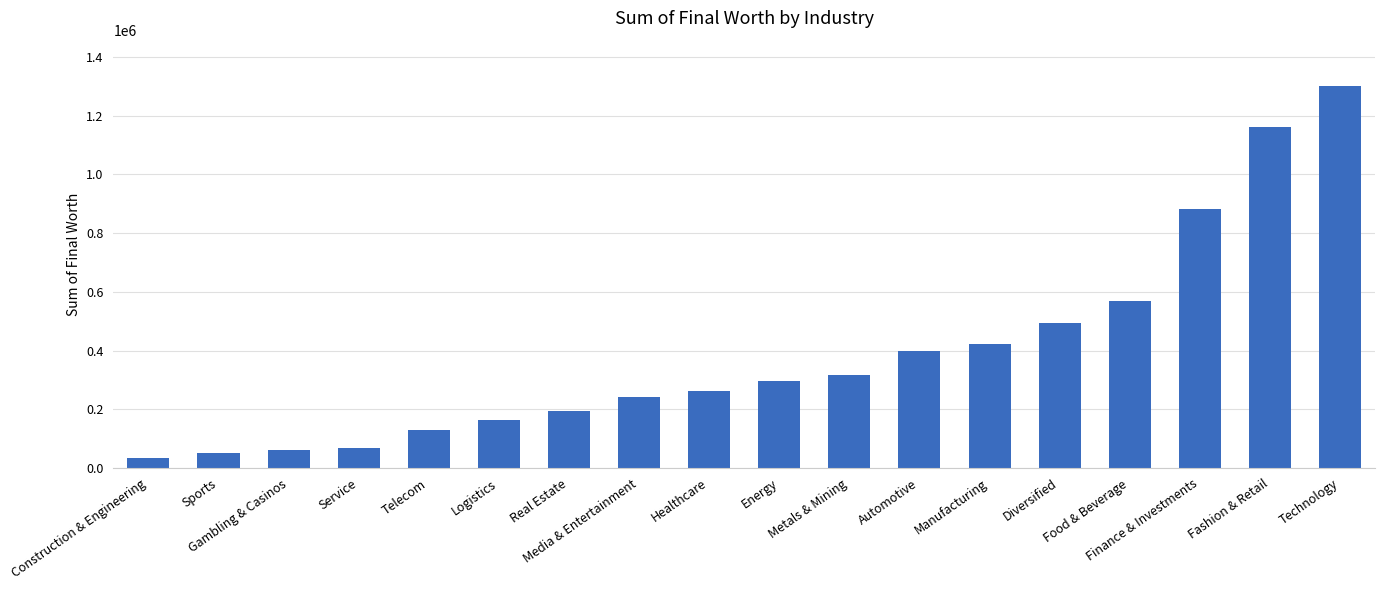

What is the maximum value shown in the chart?

1299800